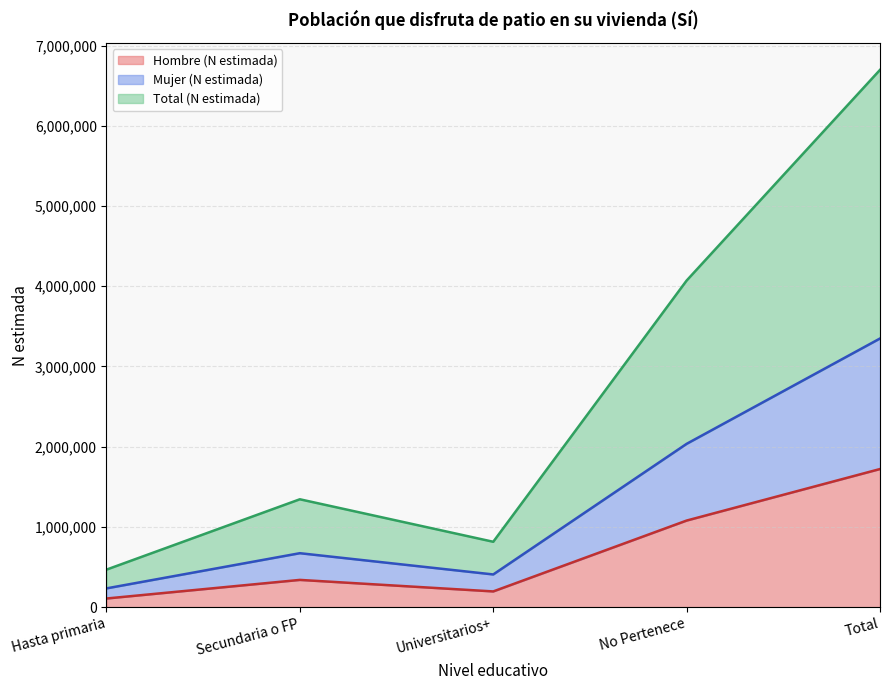

What is the label of the 2nd point from the left?

Secundaria o FP